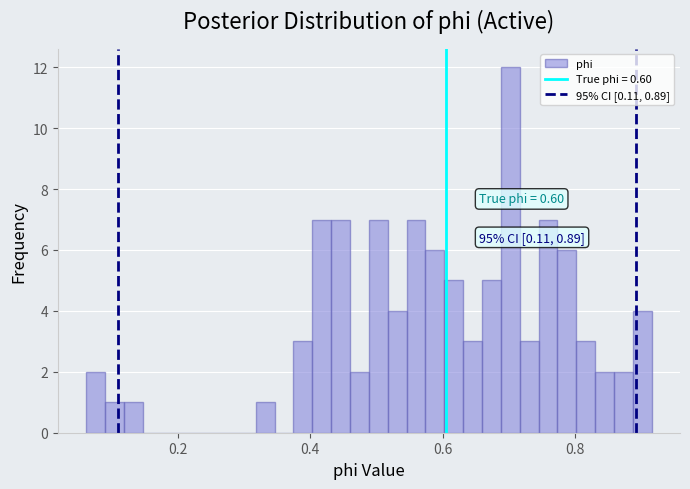

Around what value on the x-axis is the tallest bar? Give the approximate position of its centre, as read against the axis.

0.70